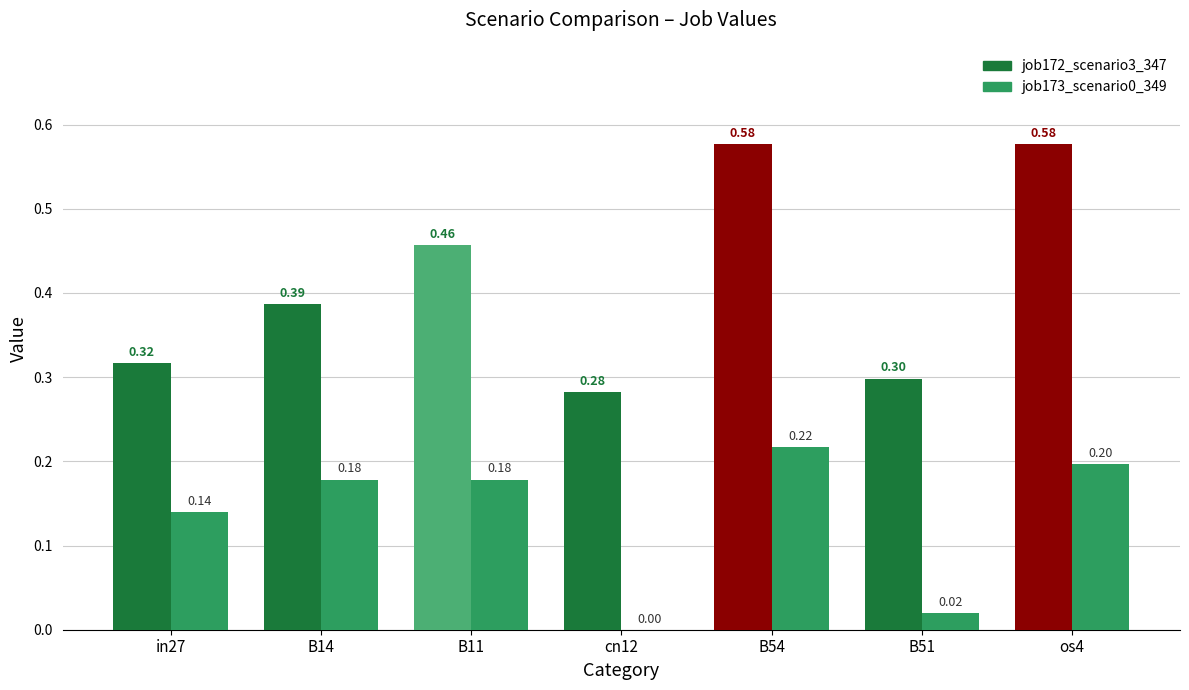

Which series has the largest total across all categories?

job172_scenario3_347